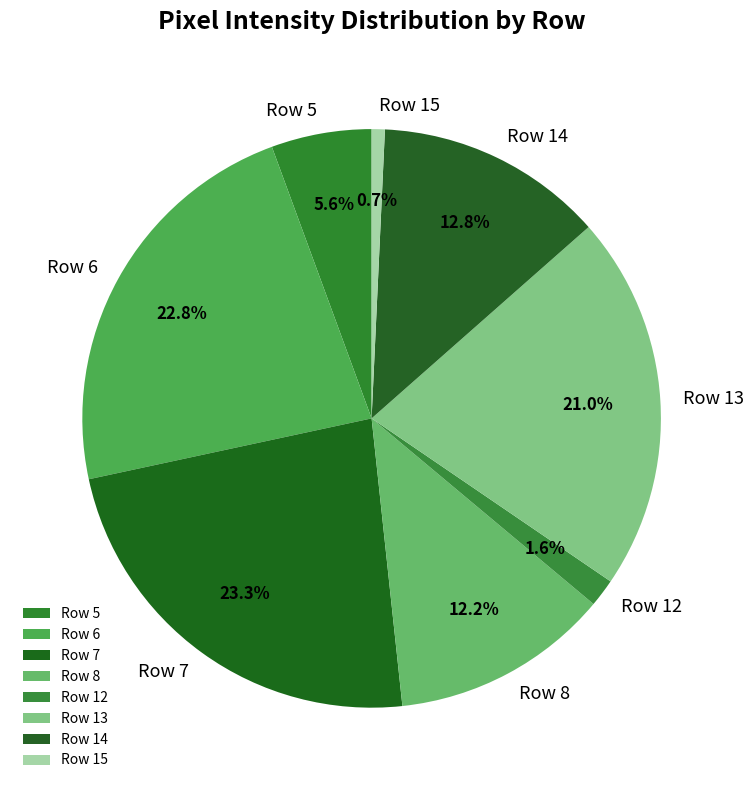

Between Row 14 and Row 8, which is larger?

Row 14